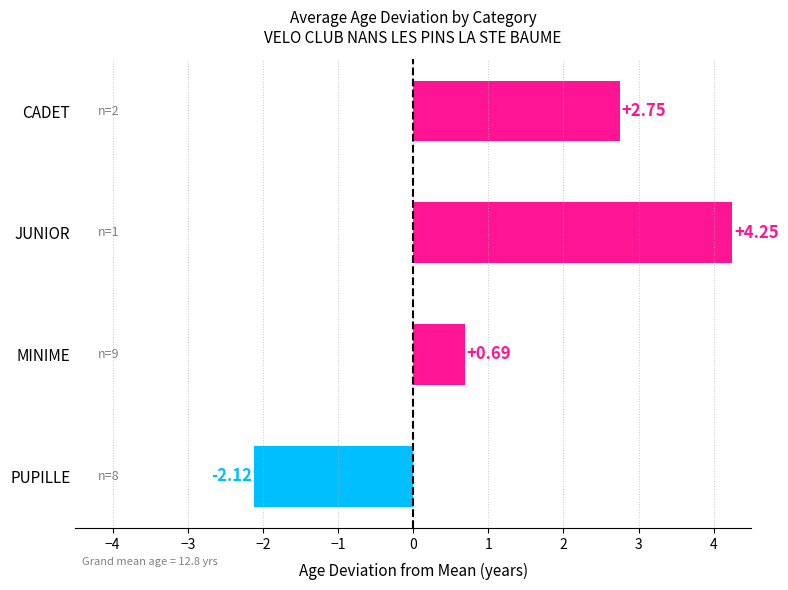

List the labels in order of value, largest first.

JUNIOR, CADET, MINIME, PUPILLE